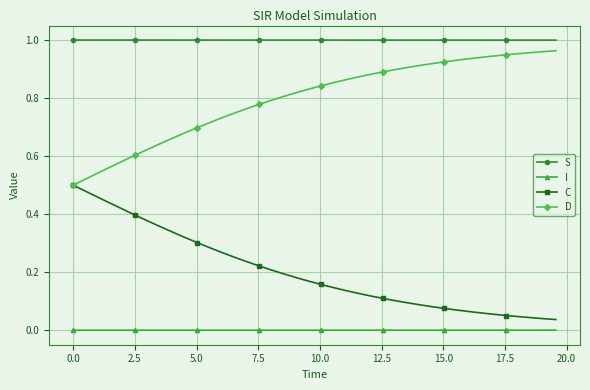

What are all the series names shown in the legend?

S, I, C, D